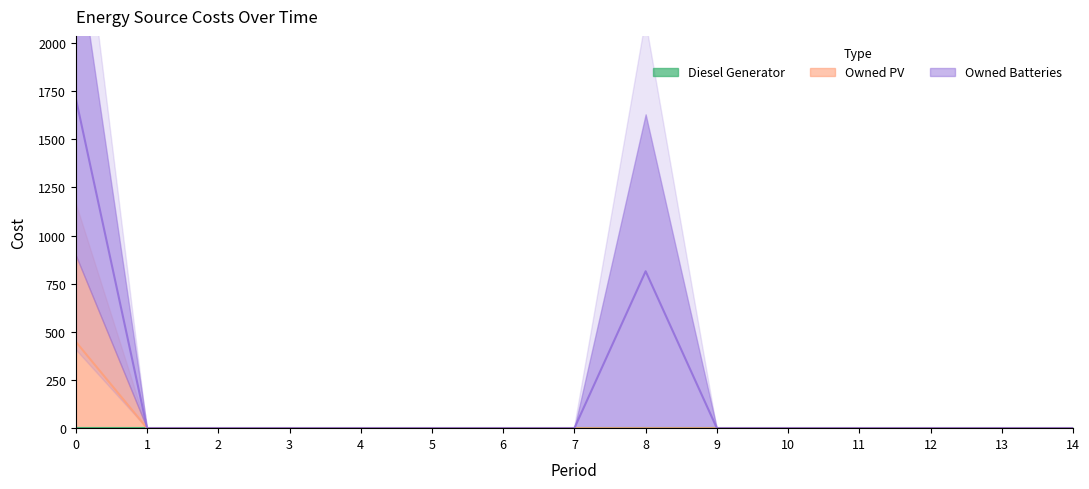

List the series in order of their overall mean, lowest first.

Diesel Generator, Owned PV, Owned Batteries